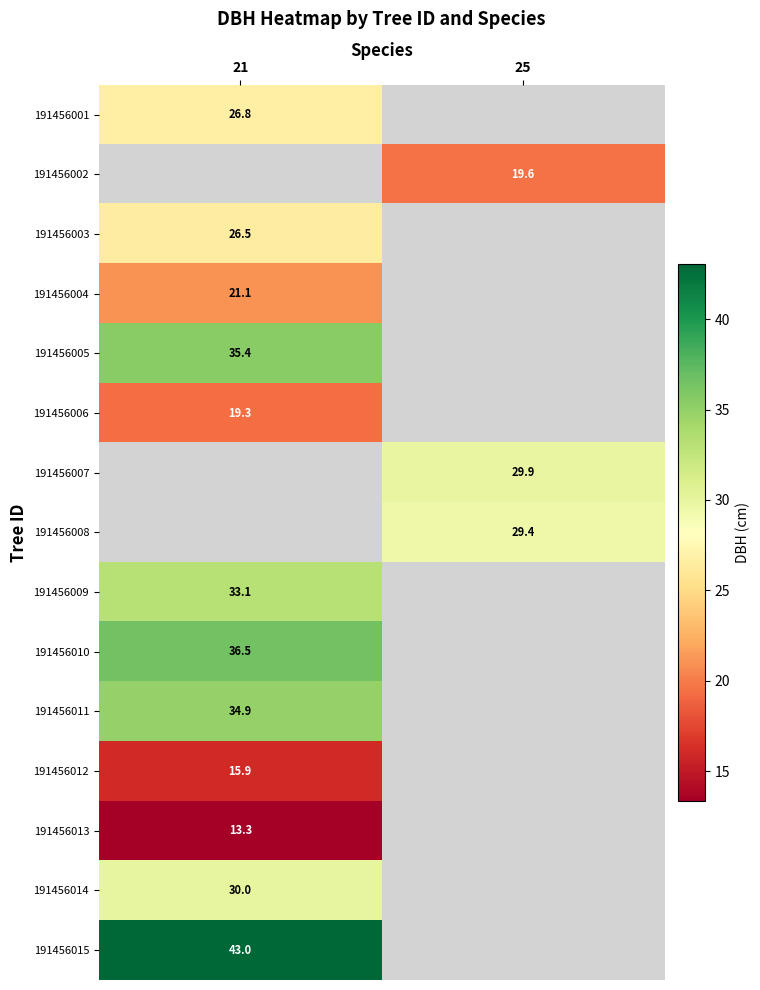

The value of 191456014 at 21 is 30.0. True or false?

True